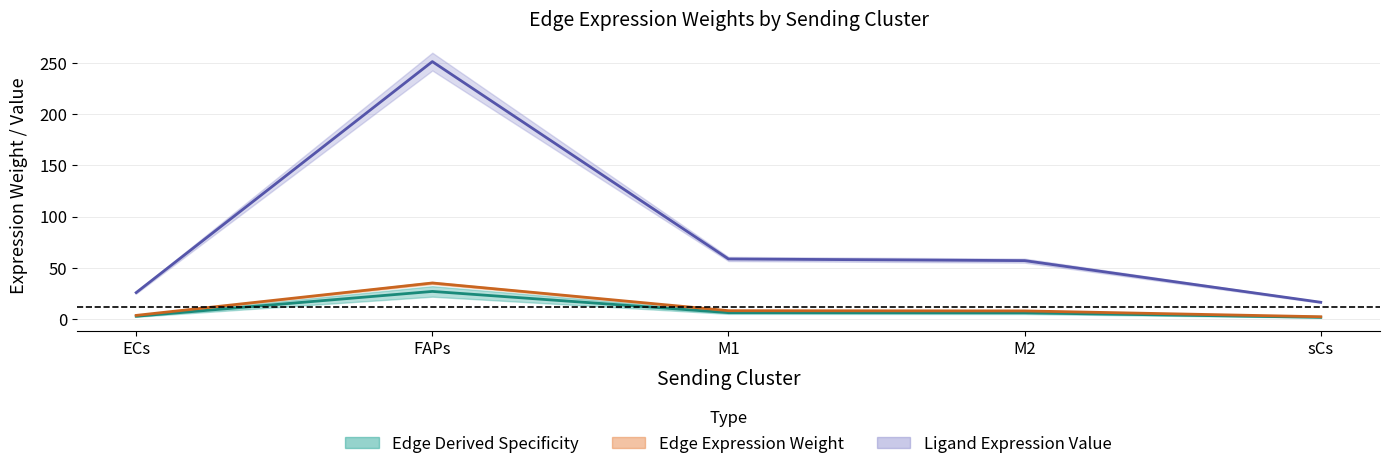

What is the difference between the Ligand avg expression value (mid) values at M2 and M1?

1.6